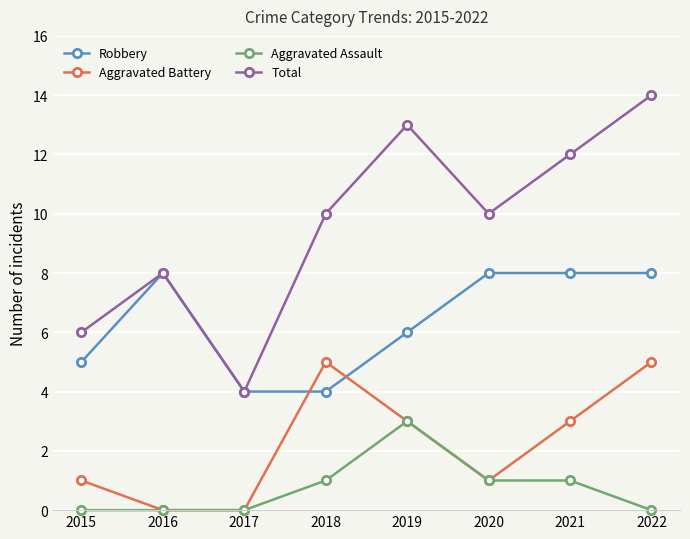

What is the approximate value of Aggravated Assault at 2019?

3